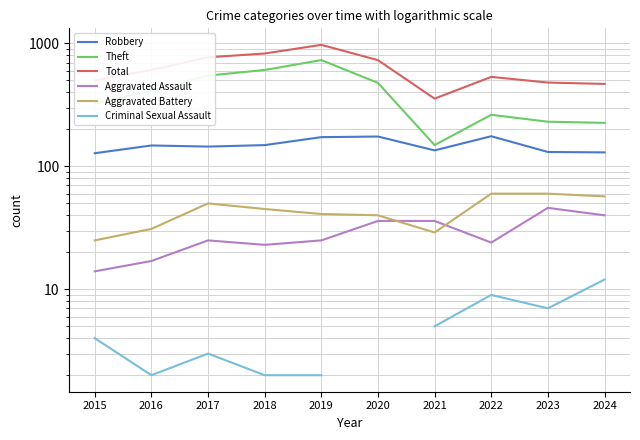

Where is the first local minimum for Criminal Sexual Assault?

2016